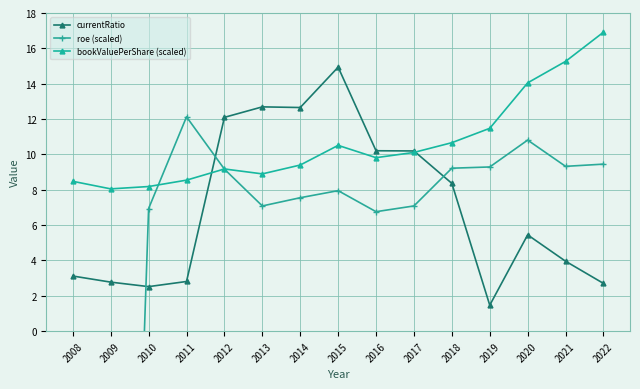

Rank the categories by currentRatio value from highest to lowest.

2015, 2013, 2014, 2012, 2016, 2017, 2018, 2020, 2021, 2008, 2011, 2009, 2022, 2010, 2019